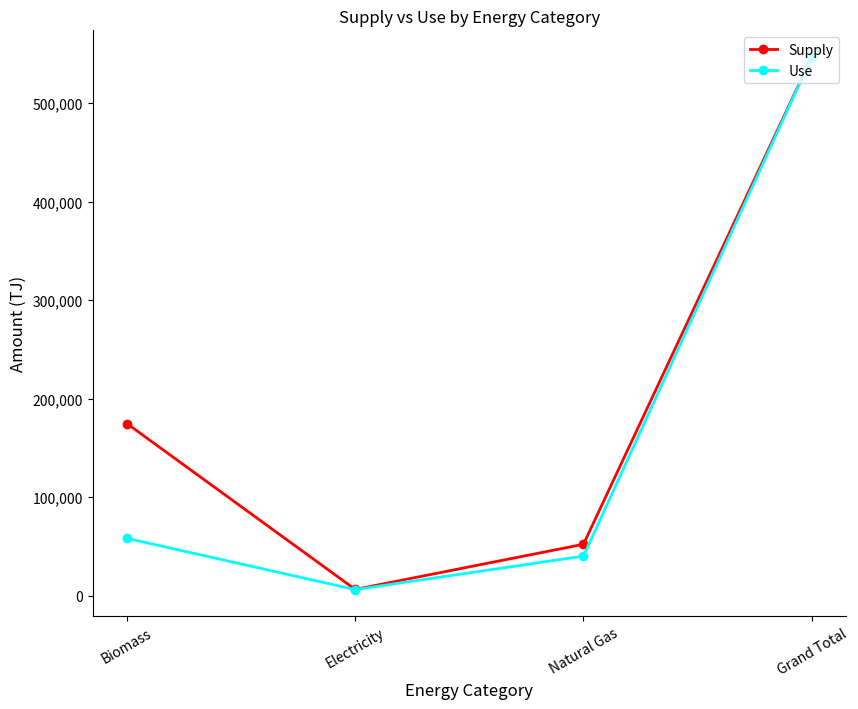

Reading left to right, transcribe all the data shown in this chart.

Supply: Biomass=174626.8	Electricity=6293.7	Natural Gas=52099.7	Grand Total=546740.4
Use: Biomass=58147.1	Electricity=6110.3	Natural Gas=40139.9	Grand Total=546740.4